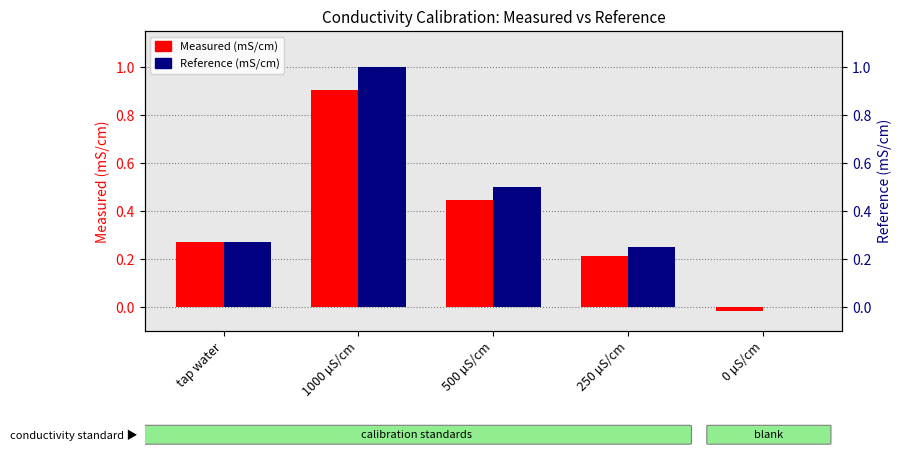

At 250 µS/cm, list the series in order from largest to smallest.

Reference (mS/cm), Measured (mS/cm)